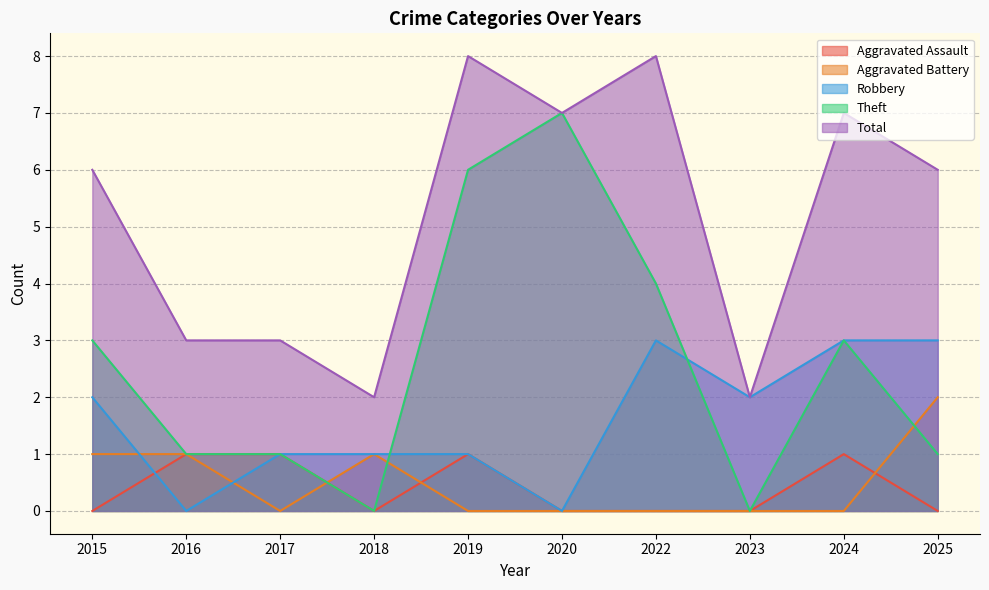

At 2022, list the series in order from largest to smallest.

Total, Theft, Robbery, Aggravated Assault, Aggravated Battery